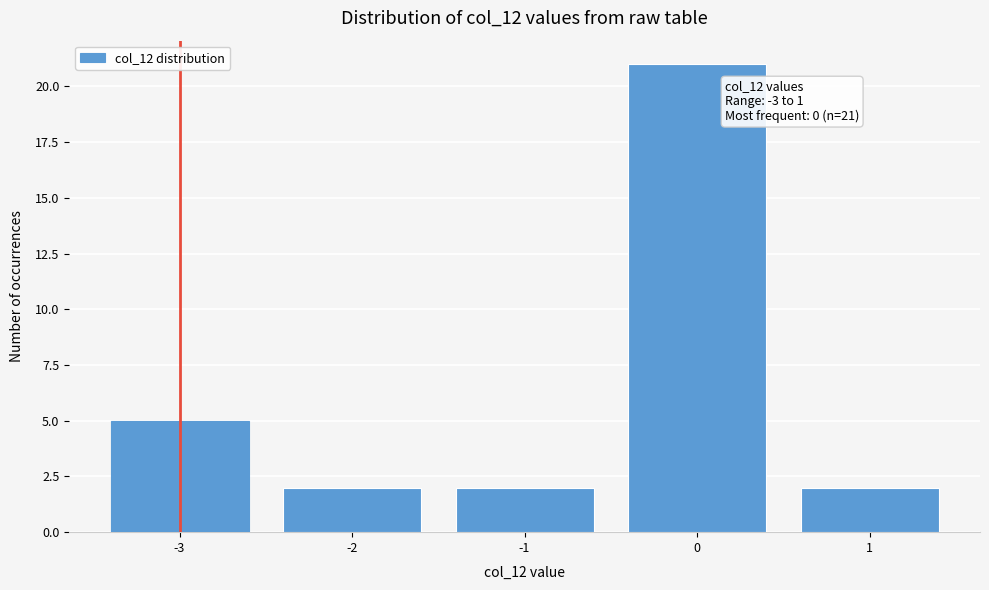

Reading left to right, extract all data points from this chart.

5	2	2	21	2